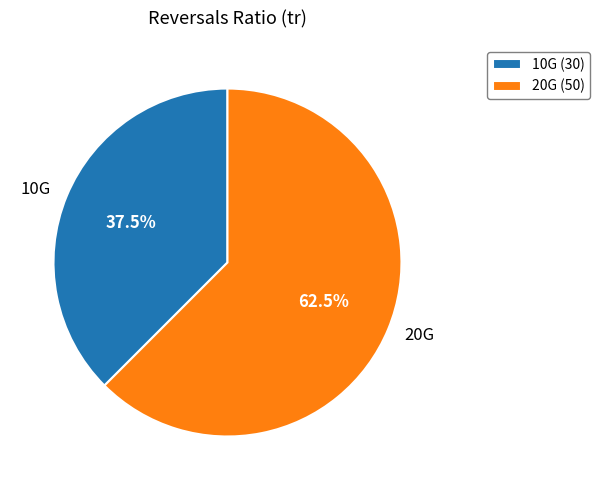

What percentage is NOT represented by 20G?

37.5%